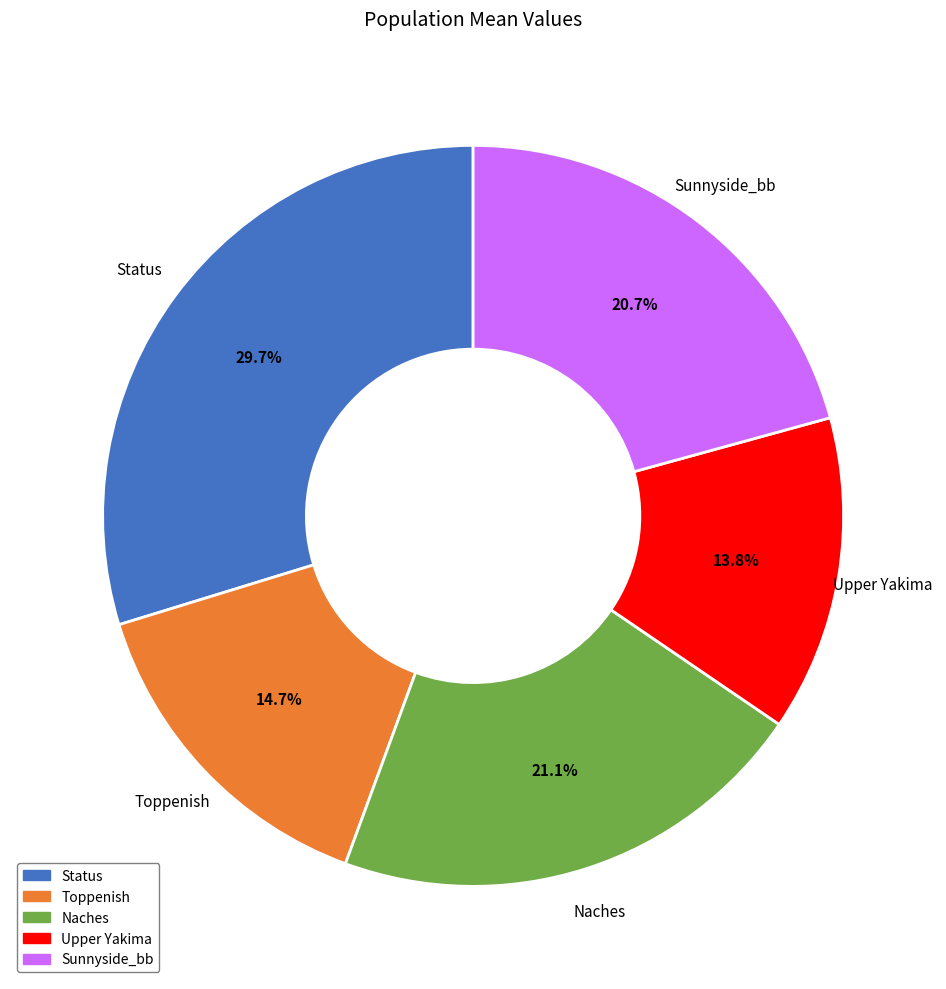

Is Status the majority of the pie?

No